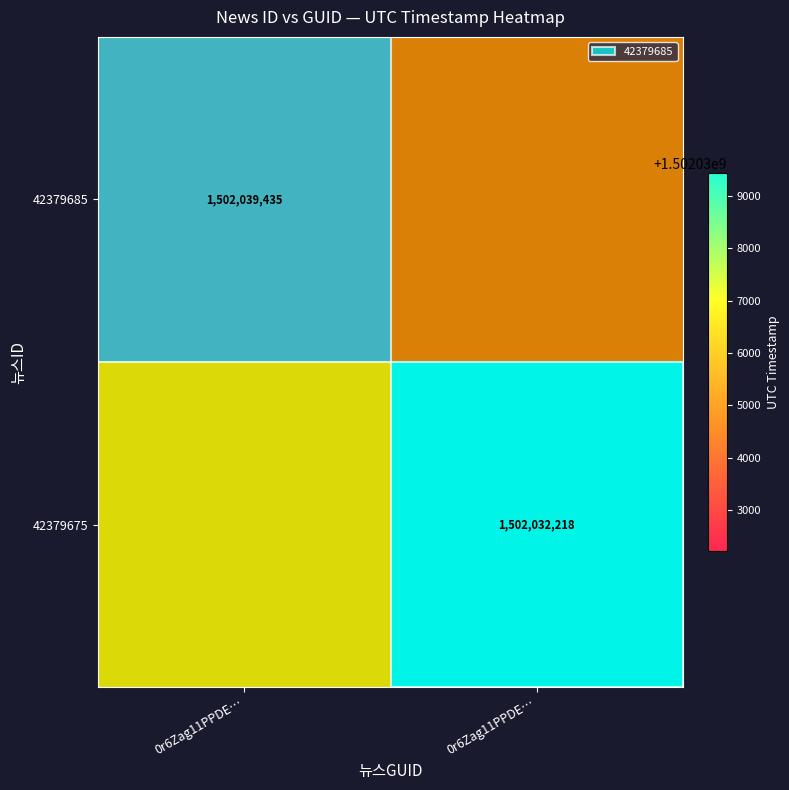

Rank the categories by 42379675 value from highest to lowest.

0r6Zag11PPDE…, 0r6Zag11PPDE…